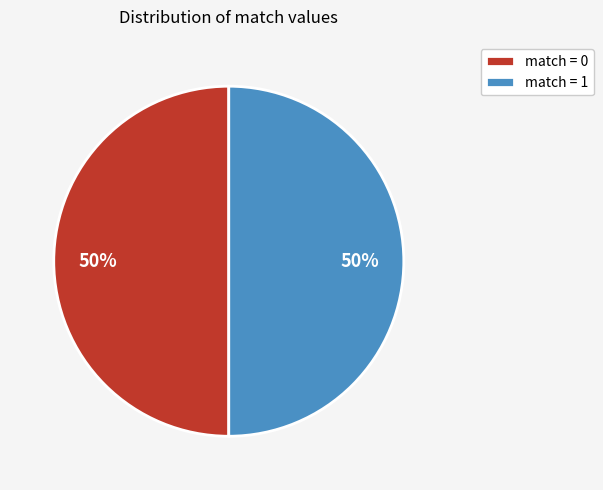

To the nearest percent, what percentage of the pie is match = 1?

50%